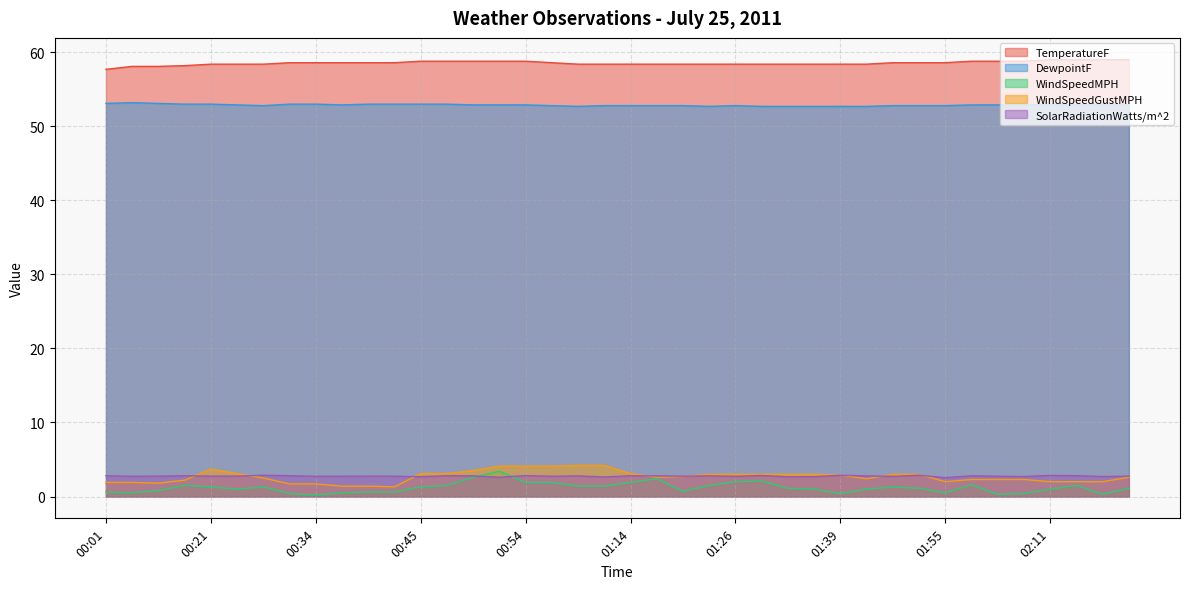

Does the chart have visible grid lines?

Yes